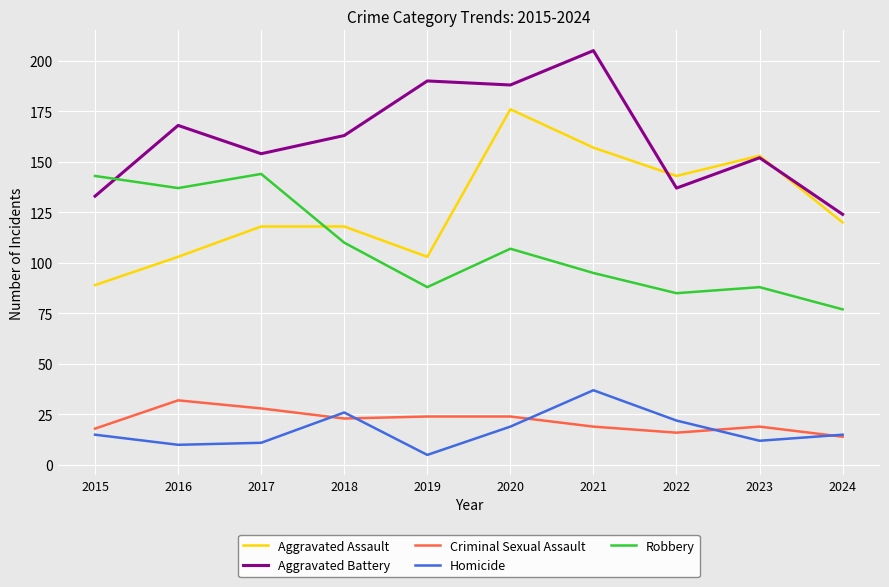

What is the approximate value of Robbery at 2020?

107